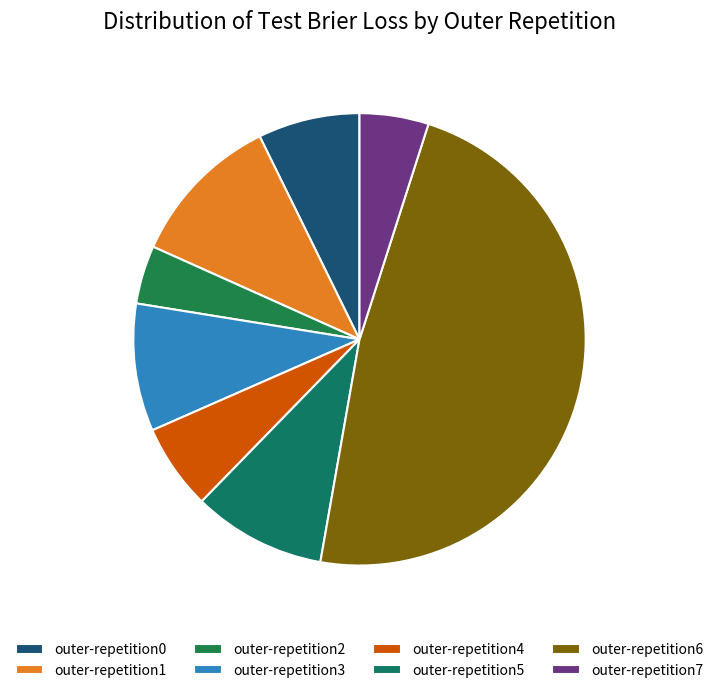

What is the total percentage of outer-repetition1 and outer-repetition2?

15.2%